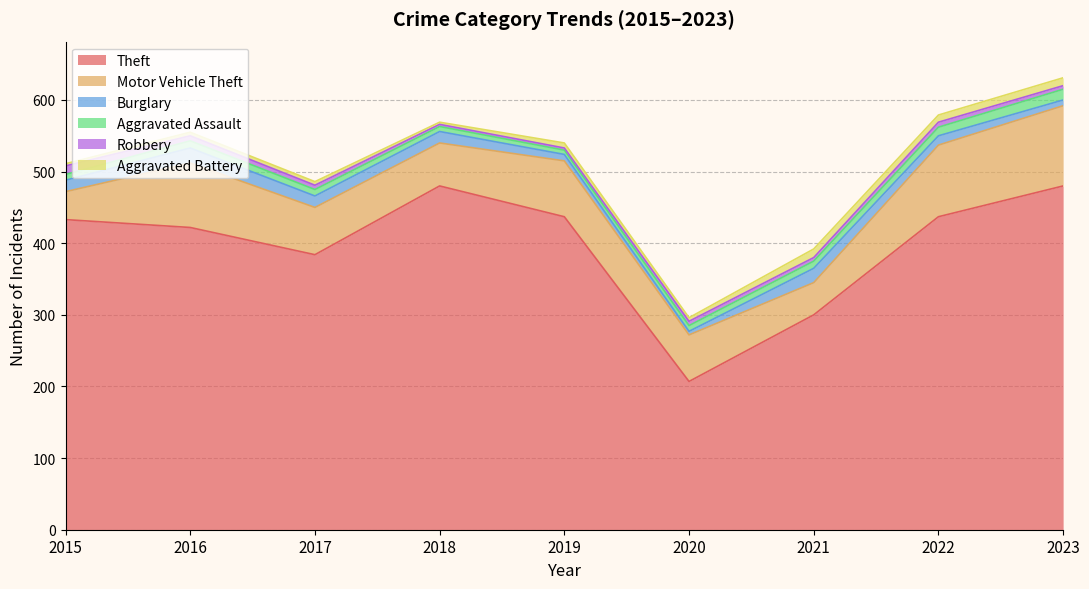

At how many categories does at least one series exceed 279?

8